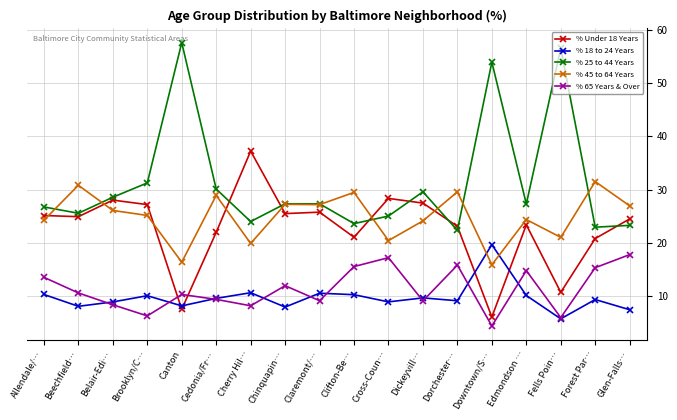

Where is the first local maximum for % 18 to 24 Years?

Brooklyn/C…